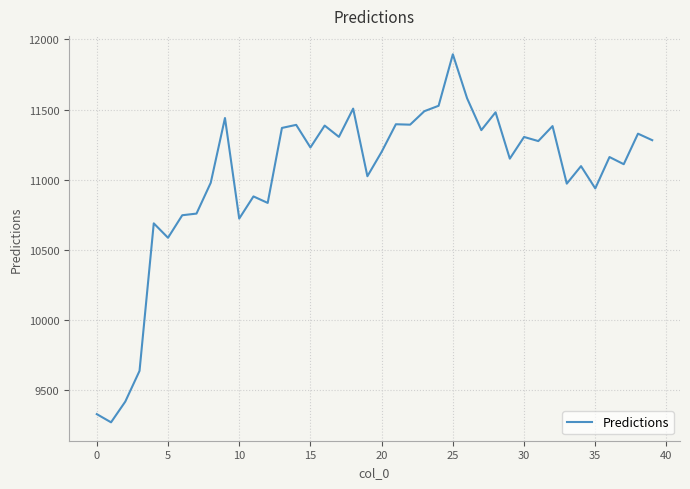

What is the difference between the maximum and minimum values?

2621.1